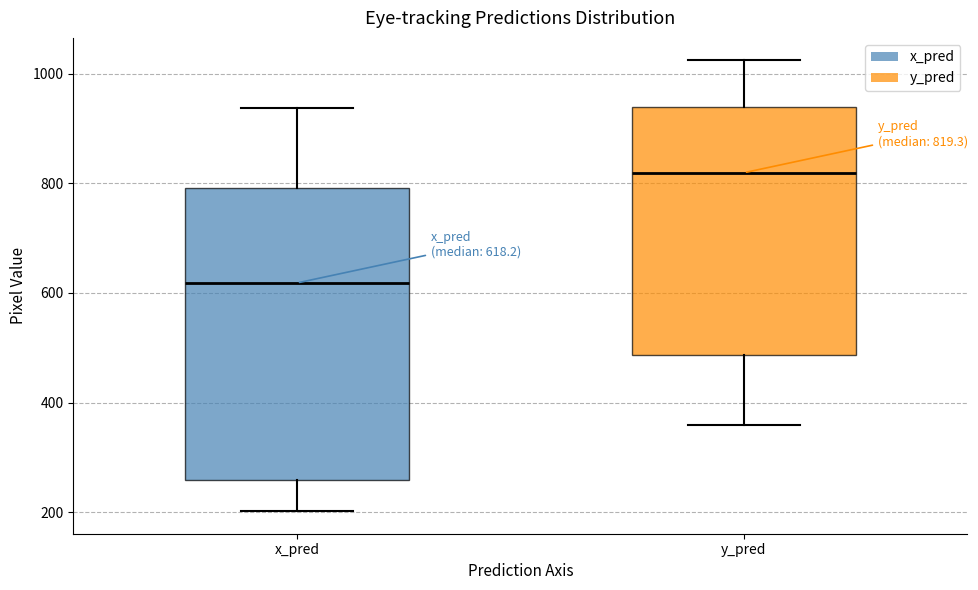

Which box has the highest median line?

y_pred